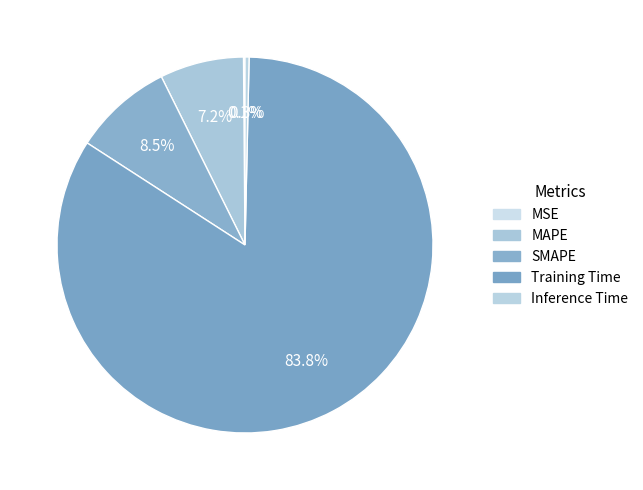

Which slice is the largest?

Training Time